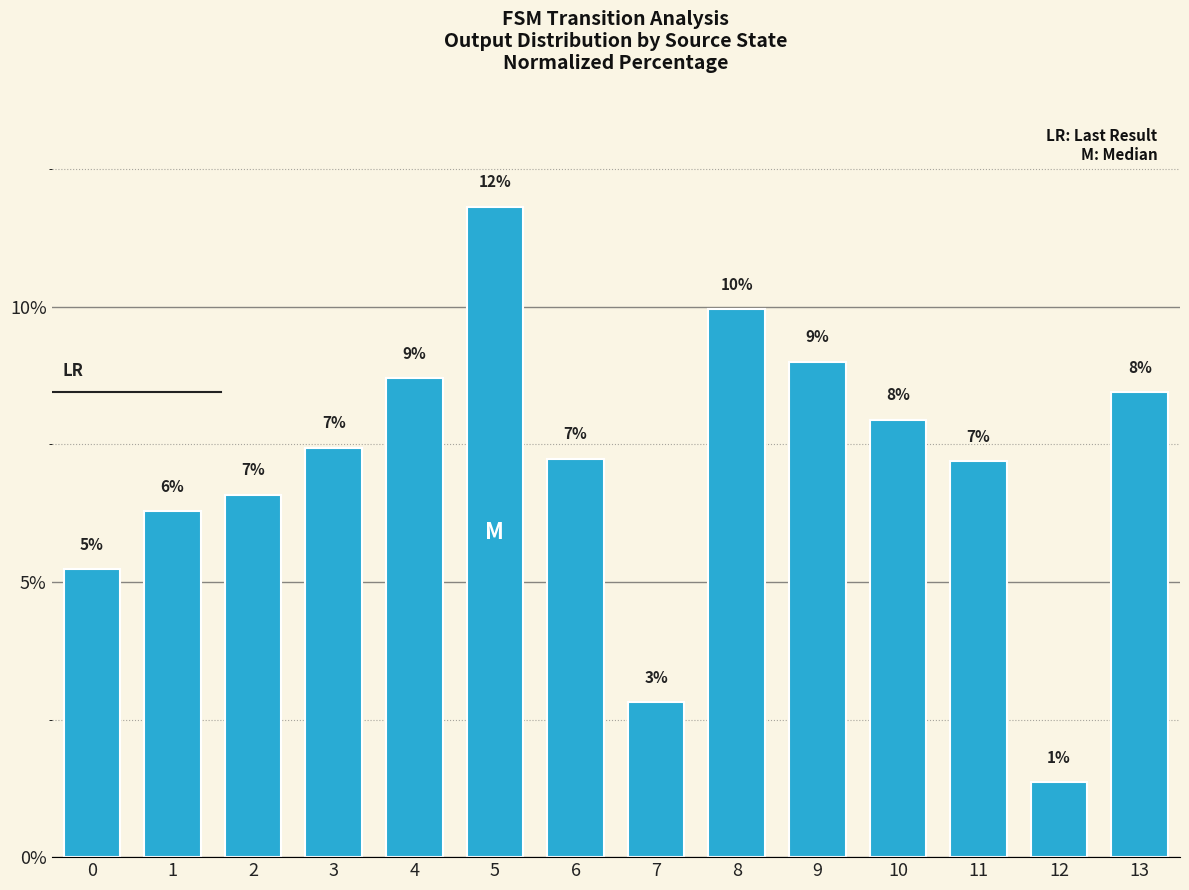

Are the bars horizontal?

No